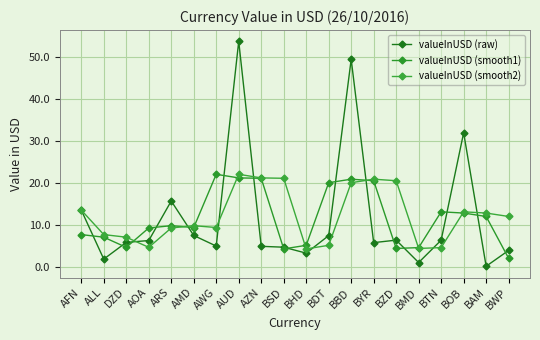

Is this an area chart (filled region under the line)?

No